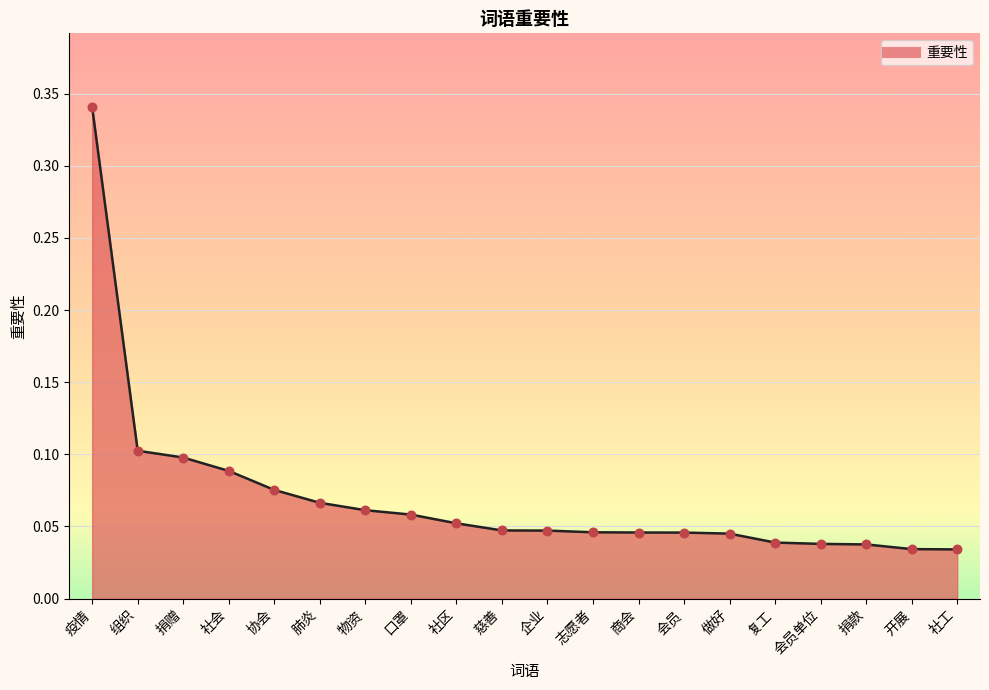

Which has a higher value, 疫情 or 志愿者?

疫情